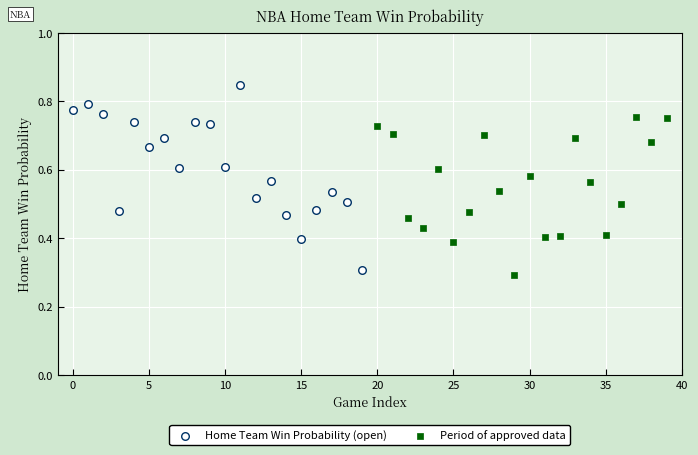

Which series reaches the maximum Y coordinate?

Home Team Win Probability (open)